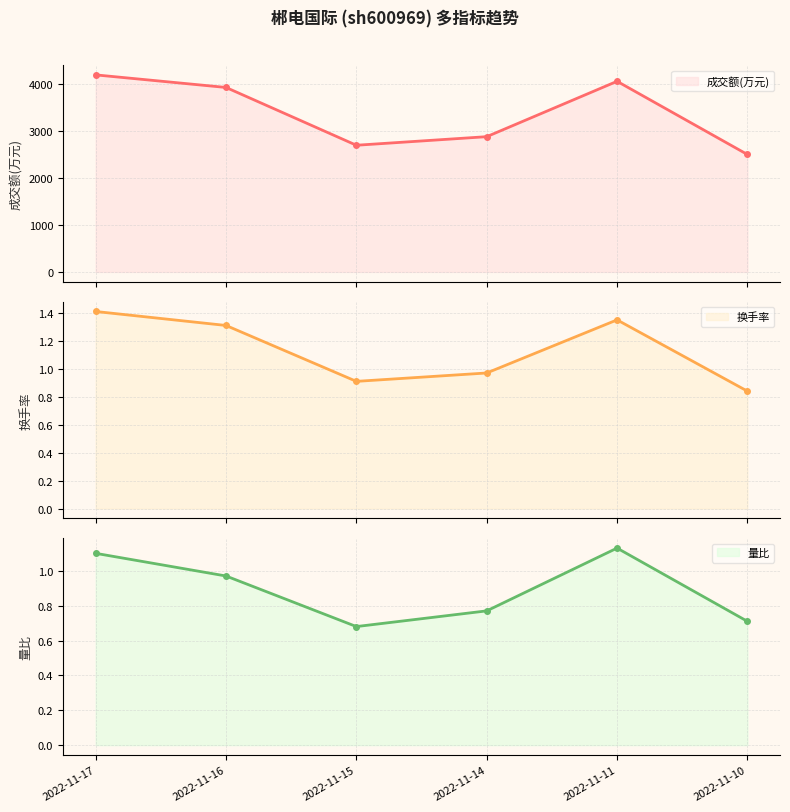

True or false: 换手率 (line) and 量比 (line) intersect in this chart.

False